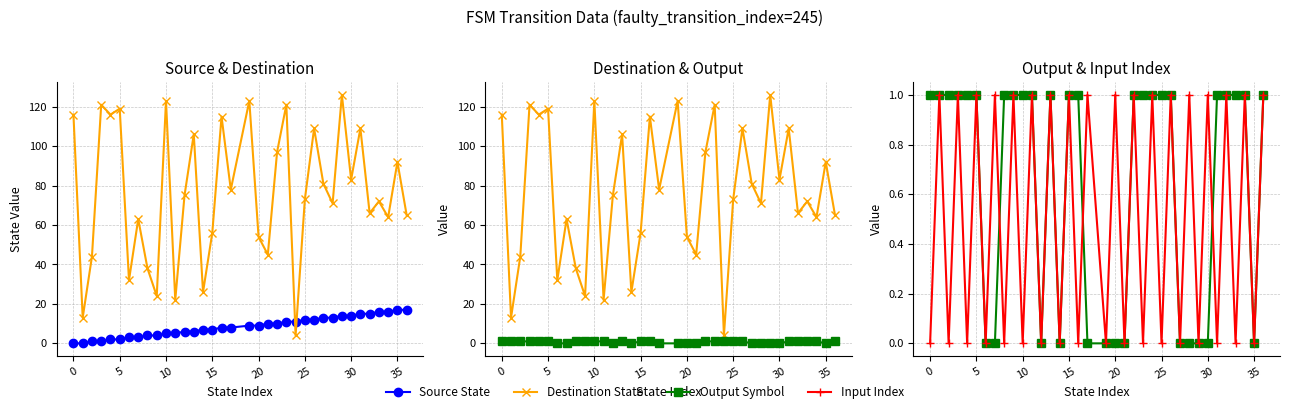

Count the number of data series in this chart.

4